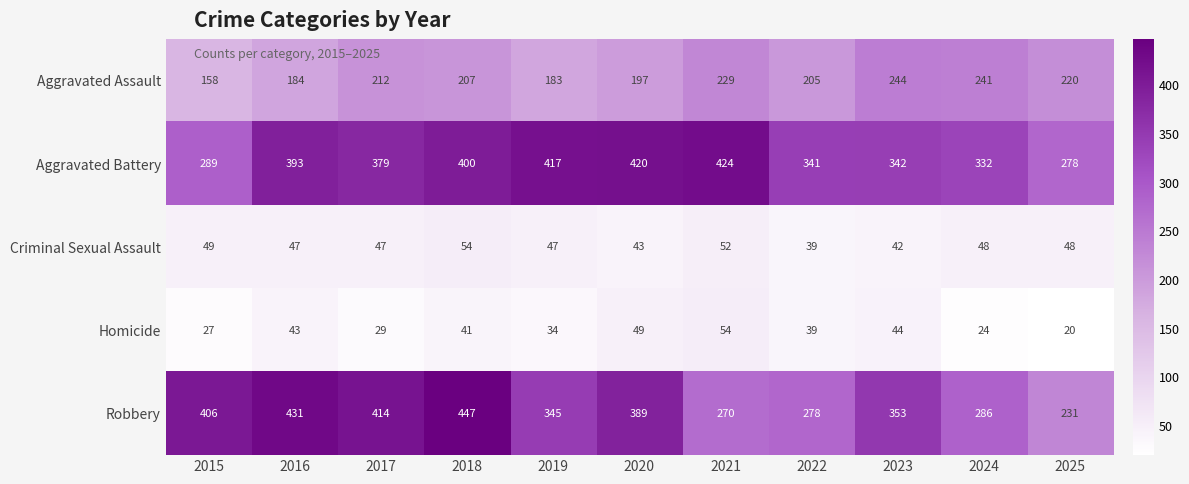

Rank the categories by Homicide value from highest to lowest.

2021, 2020, 2023, 2016, 2018, 2022, 2019, 2017, 2015, 2024, 2025